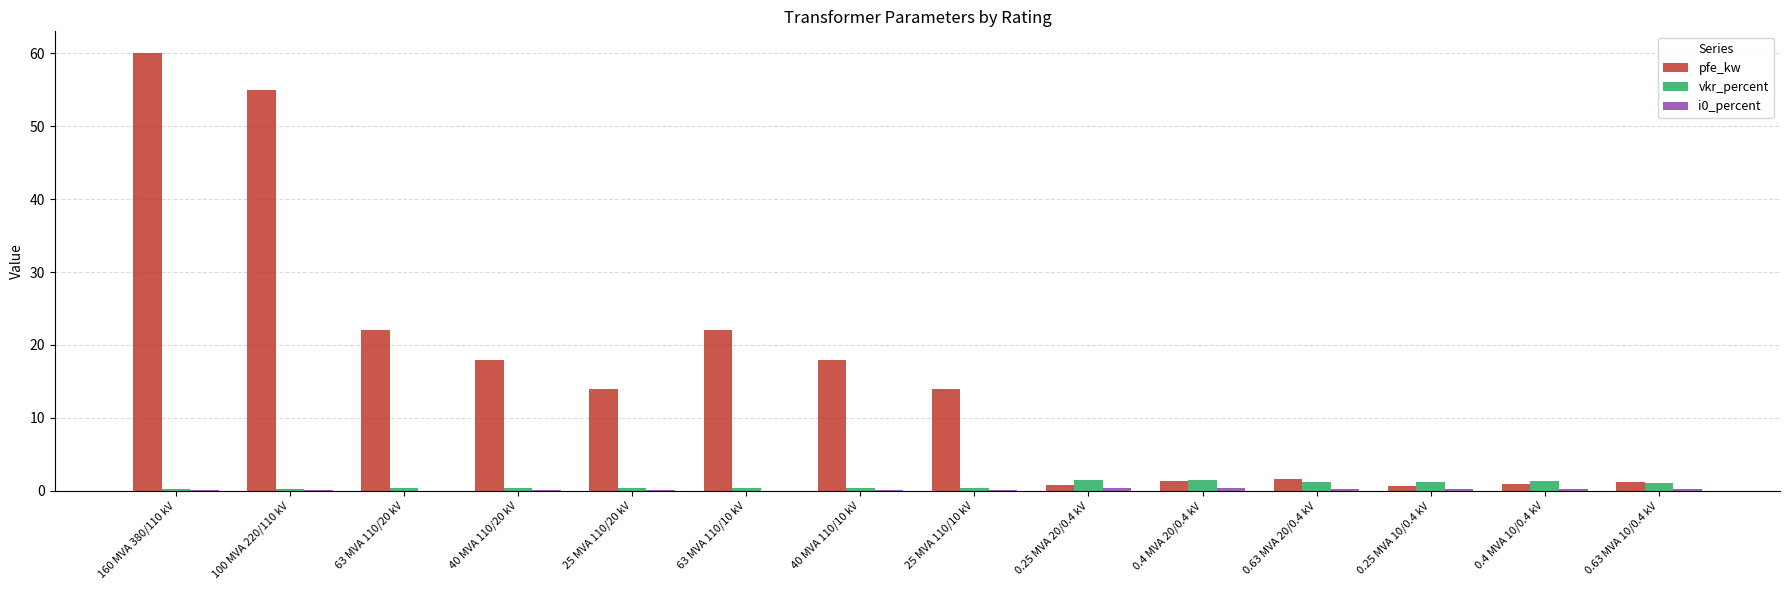

Is it true that pfe_kw equals 28.2 at 40 MVA 110/10 kV?

False